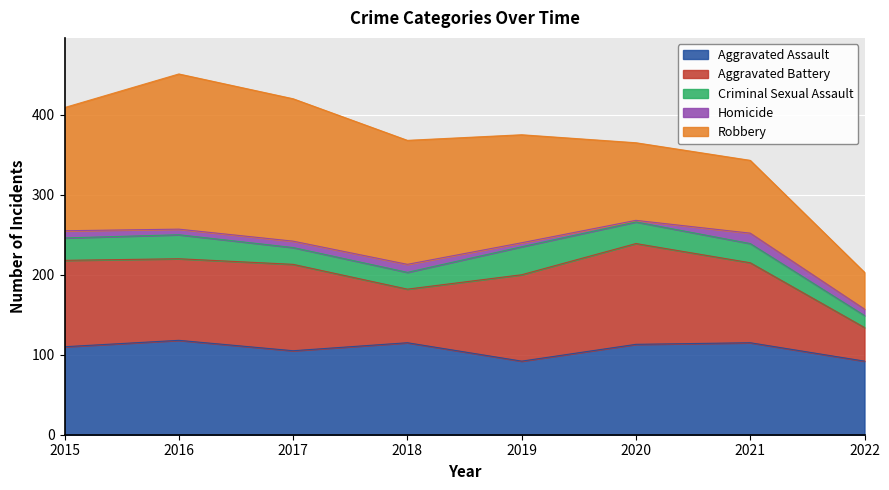

What is the value of the Criminal Sexual Assault point at the 6th from the left?

27